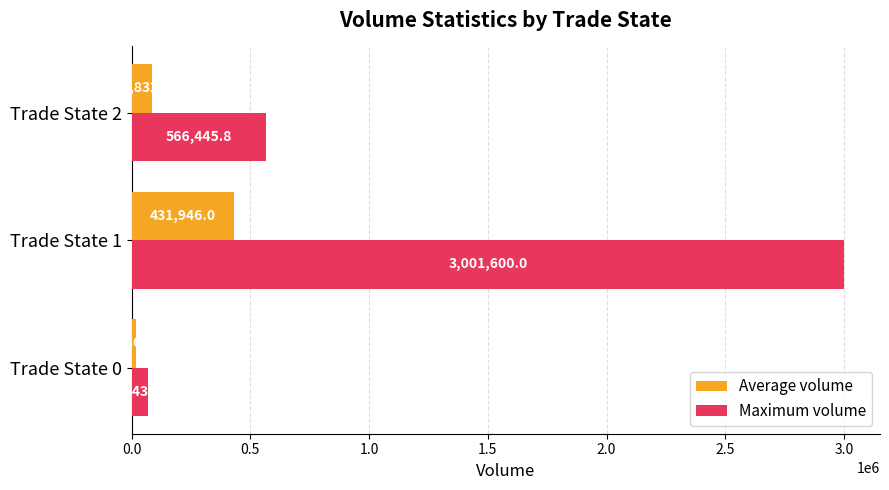

Which series has the largest total across all categories?

Maximum volume